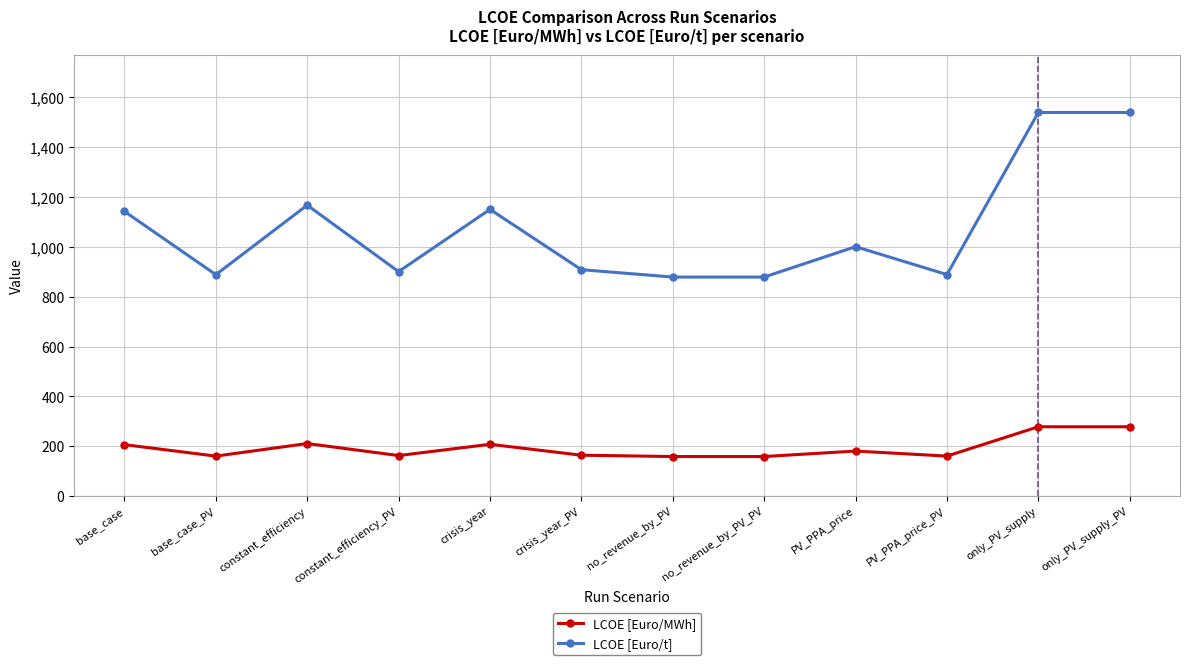

What is the difference between the second highest and minimum values in the LCOE [Euro/MWh] series?

119.4